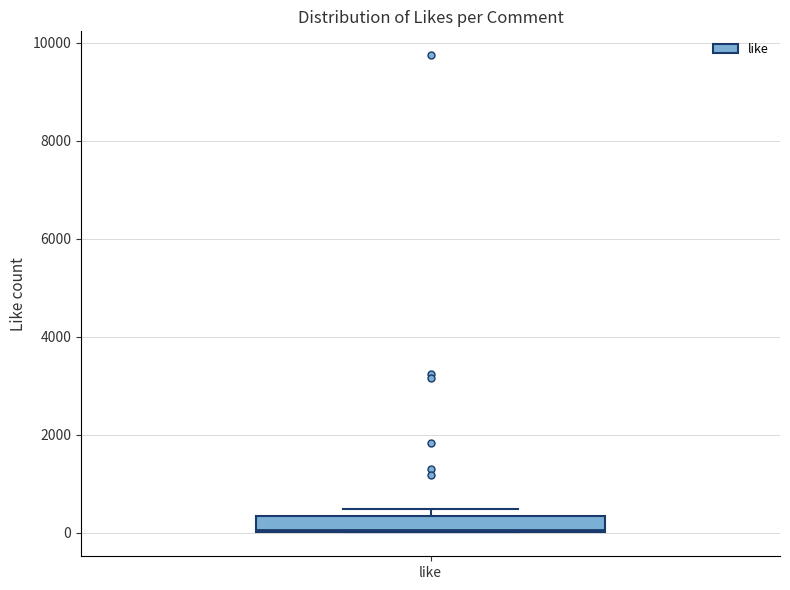

Where is the upper edge of the box for like on the y-axis? The values are not printed on the chart, so give them approximately, as read against the axis.

400